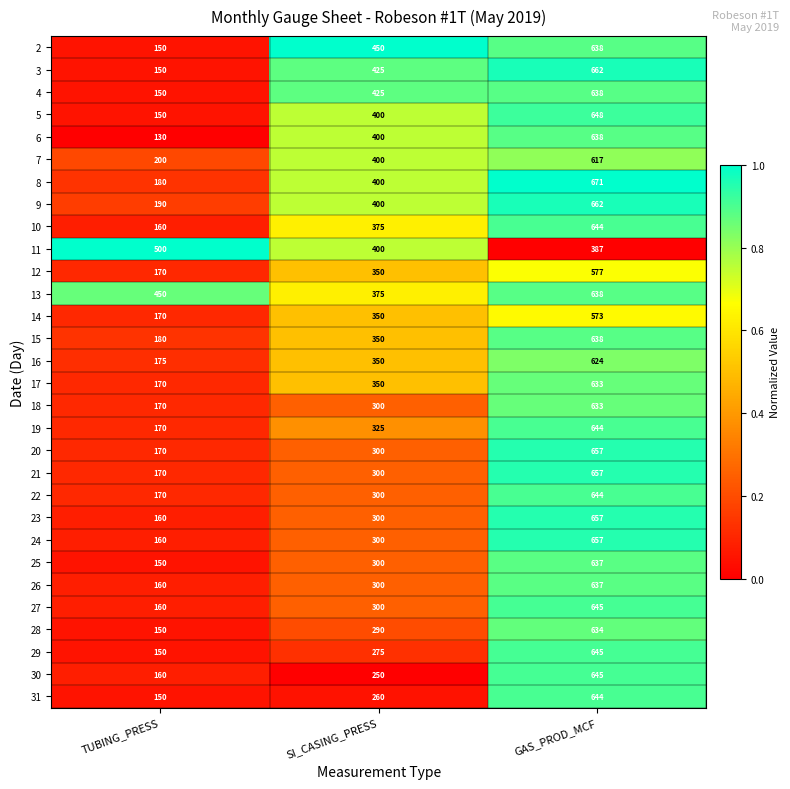

What is the minimum value for 12?

170